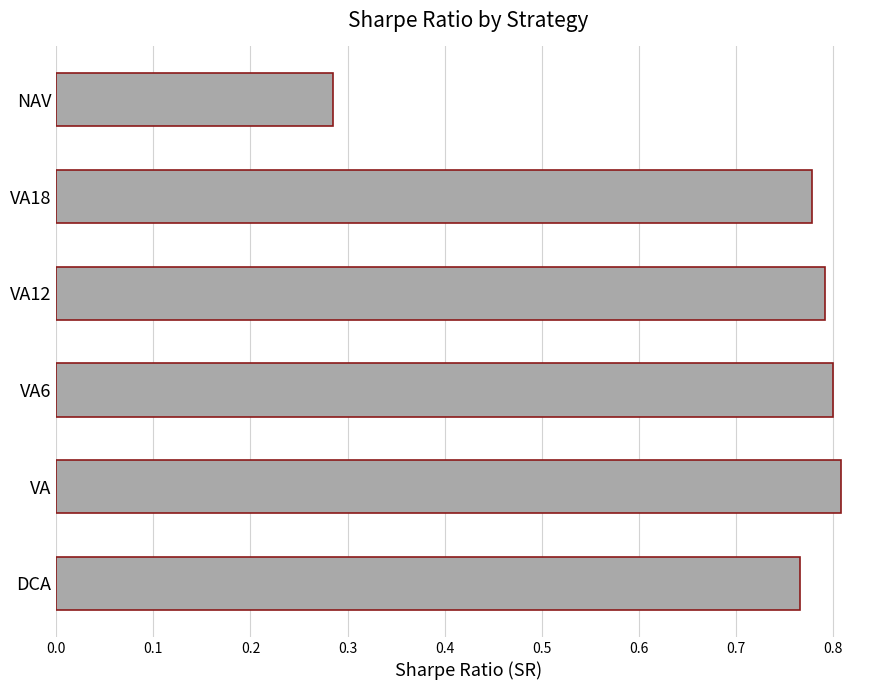

What is the sum of the values at VA18 and VA6?

1.6